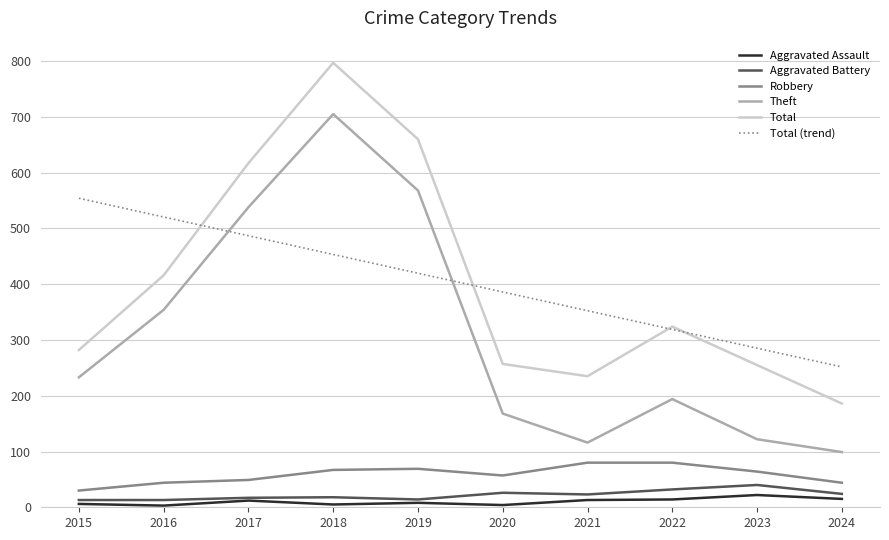

What value does the Aggravated Battery series have at 2023?

40.0